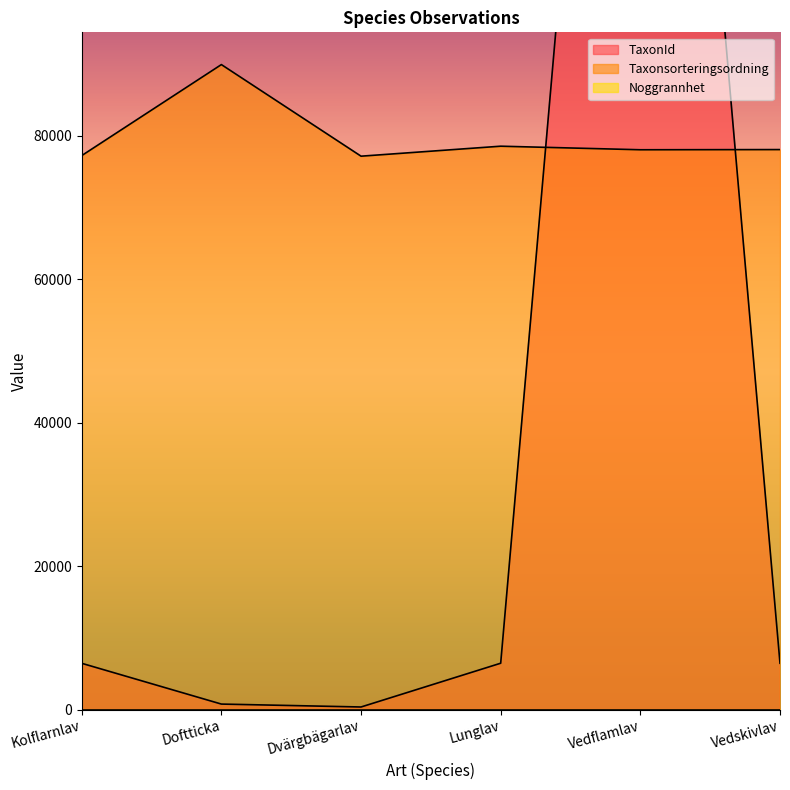

Which category has the highest value across all series?

Vedflamlav